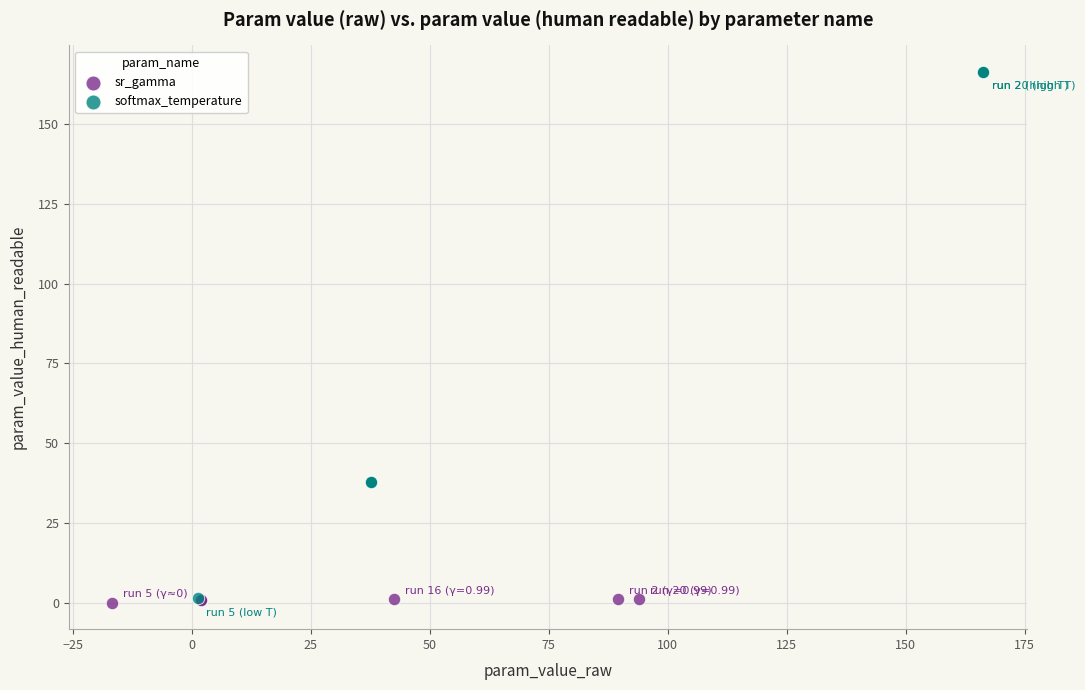

Which series has the widest spread of Y values?

softmax_temperature